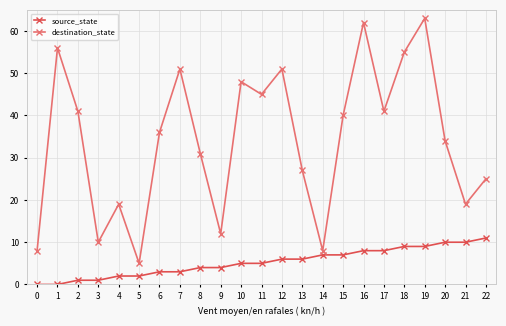

Which series changed the most between 5 and 21?

destination_state